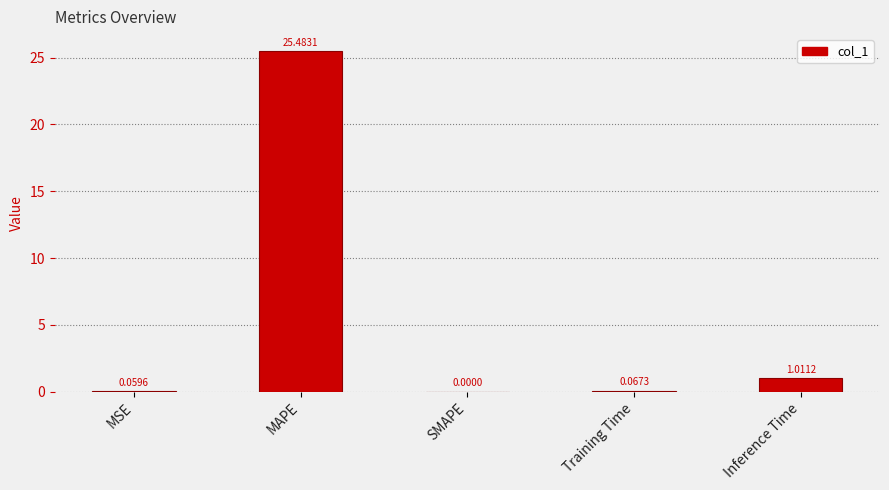

Which has a higher value, Training Time or SMAPE?

Training Time